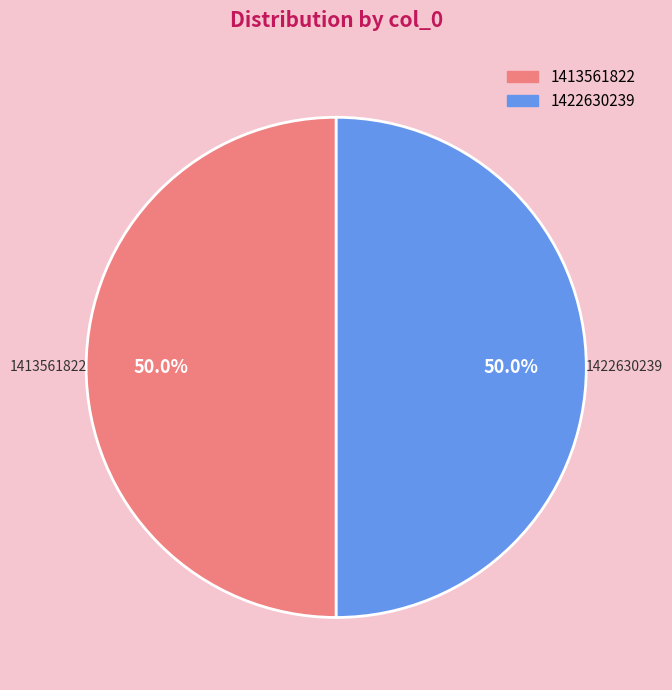

To the nearest percent, what portion does 1422630239 represent?

50%